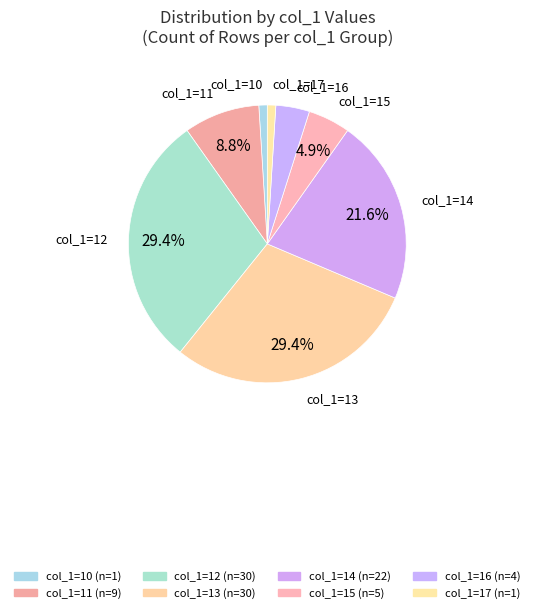

Does col_1=16 account for over 50% of the chart?

No